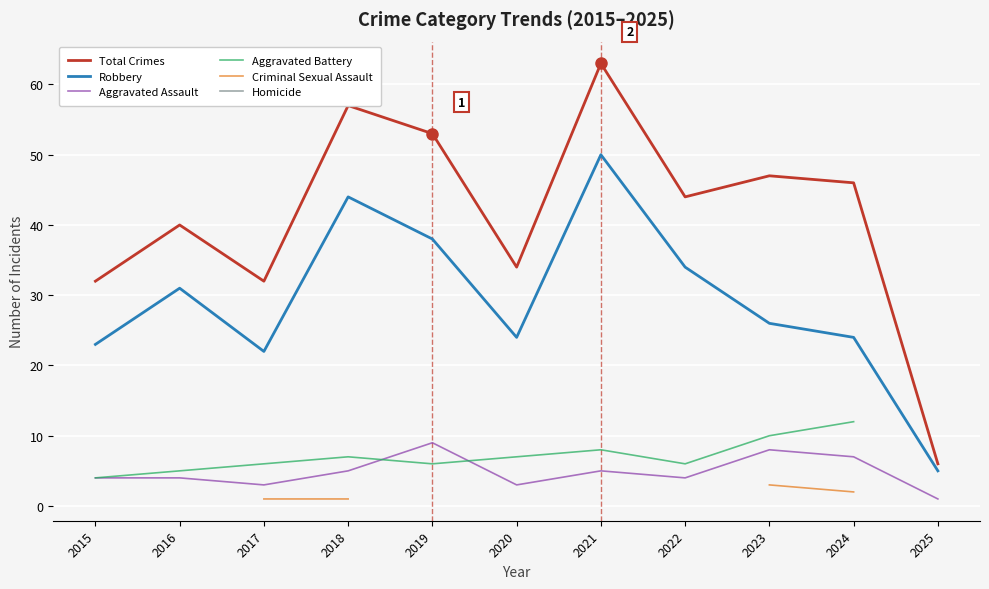

Between 2021 and 2025, which series saw the biggest shift?

Total Crimes